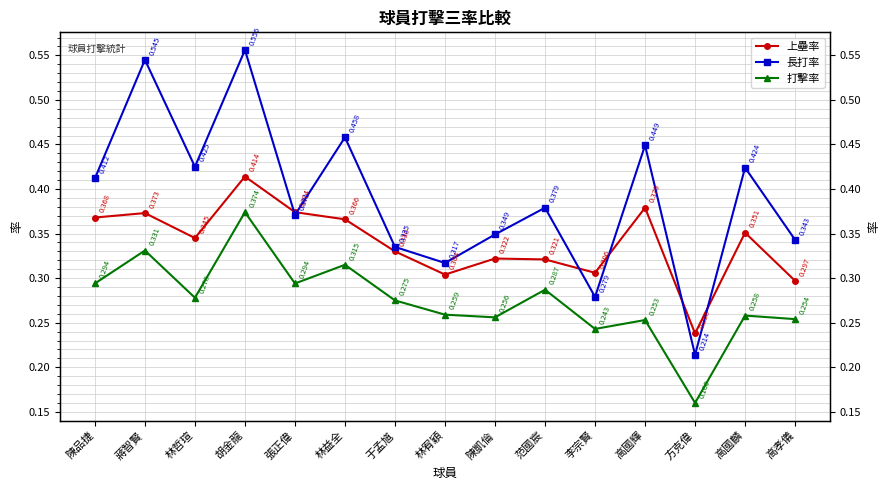

Is the value of 上壘率 at 張正偉 greater than the value of 長打率 at 高孝儀?

Yes